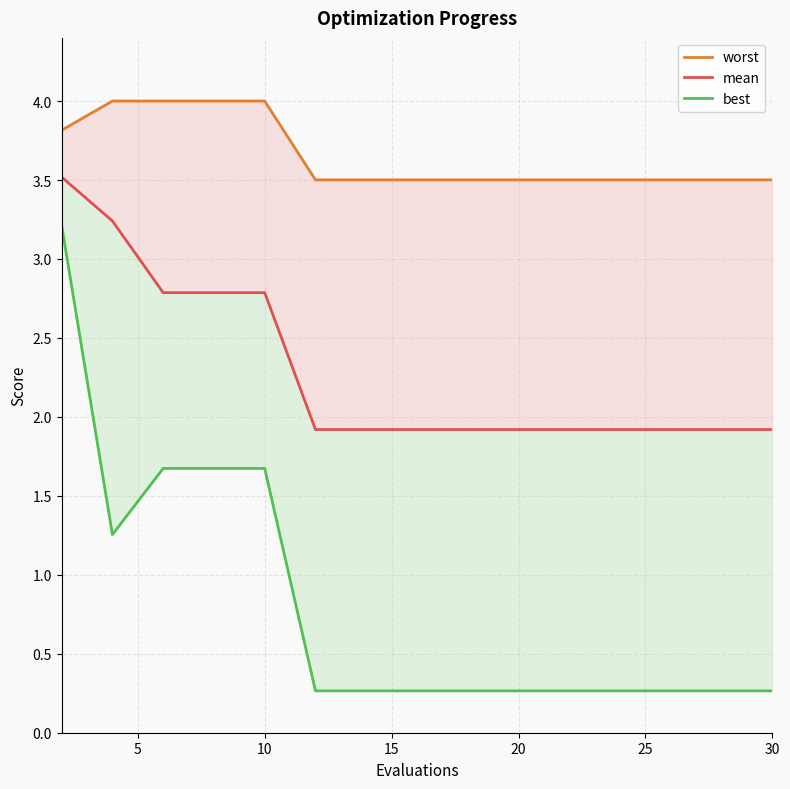

Reading left to right, what are all the values shown in this chart?

worst: 3.8	4.0	4.0	4.0	4.0	3.5	3.5	3.5	3.5	3.5	3.5	3.5	3.5	3.5	3.5
mean: 3.5	3.2	2.8	2.8	2.8	1.9	1.9	1.9	1.9	1.9	1.9	1.9	1.9	1.9	1.9
best: 3.2	1.3	1.7	1.7	1.7	0.3	0.3	0.3	0.3	0.3	0.3	0.3	0.3	0.3	0.3